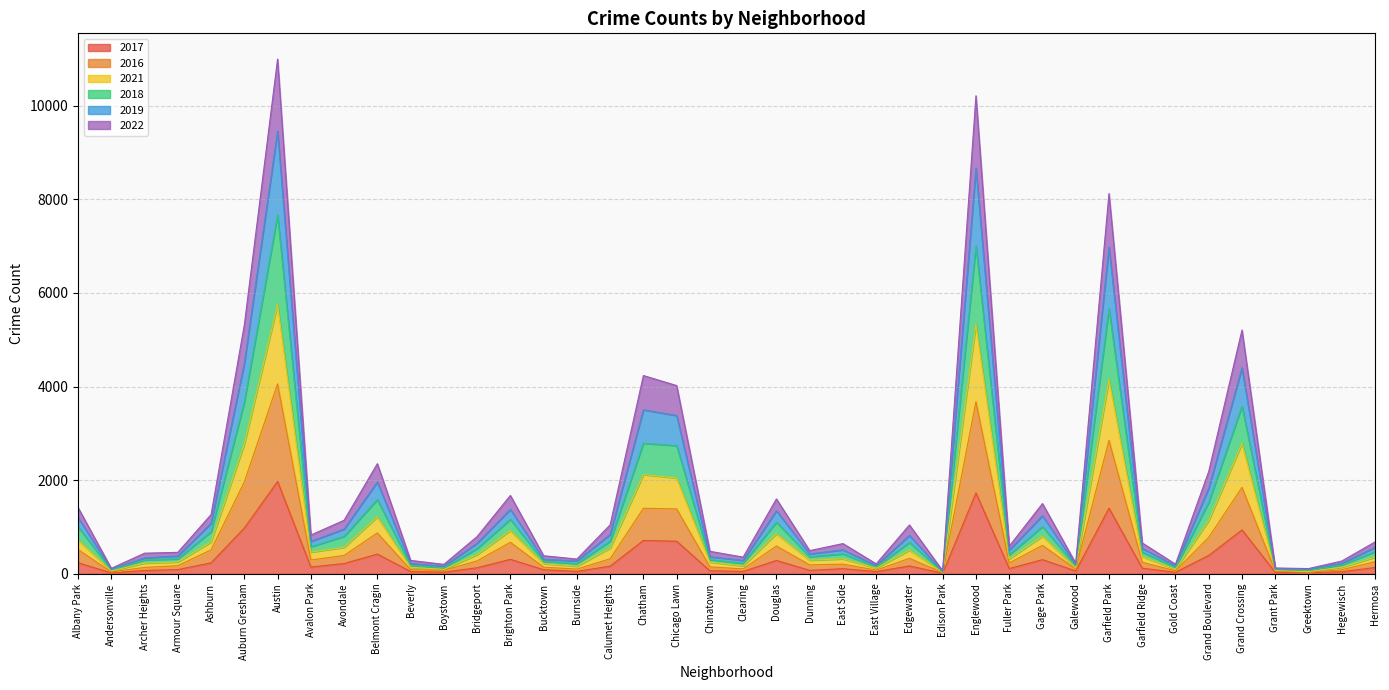

What is the difference between the 2022 values at Bucktown and Avondale?

347